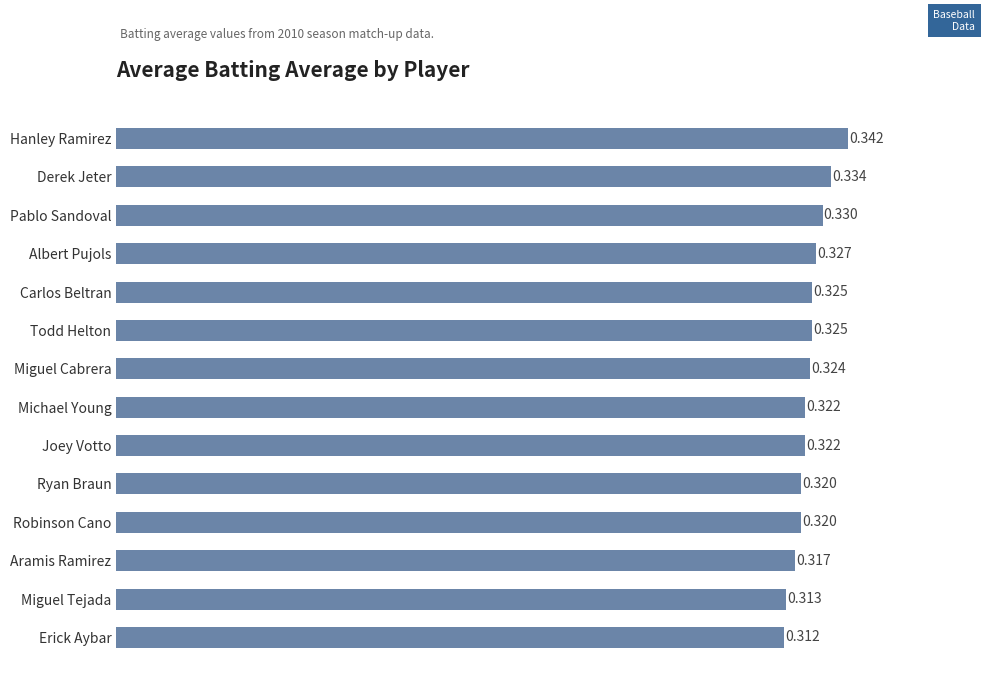

What is the label of the 9th bar from the bottom?

Todd Helton